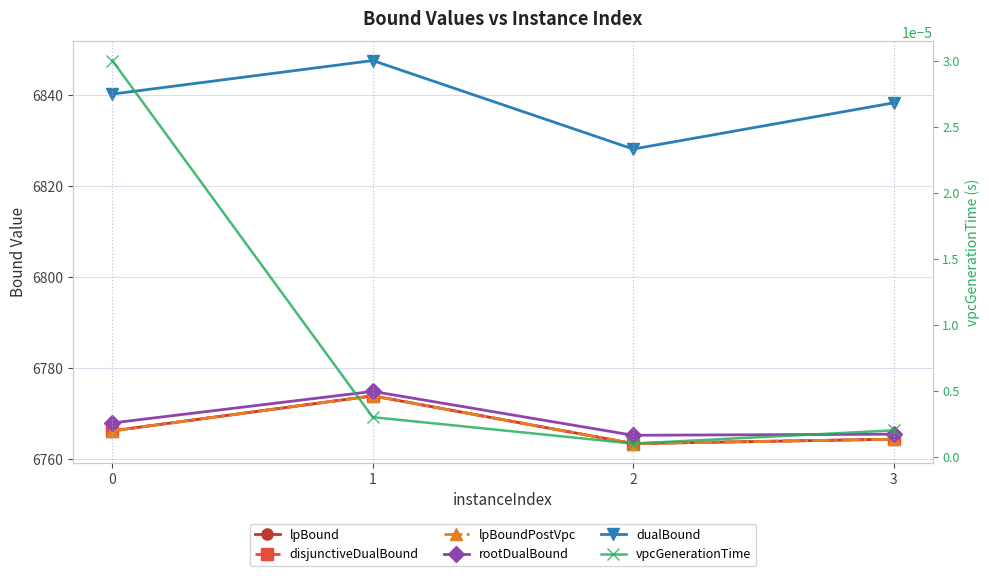

How many values in the rootDualBound series exceed 6767?

2